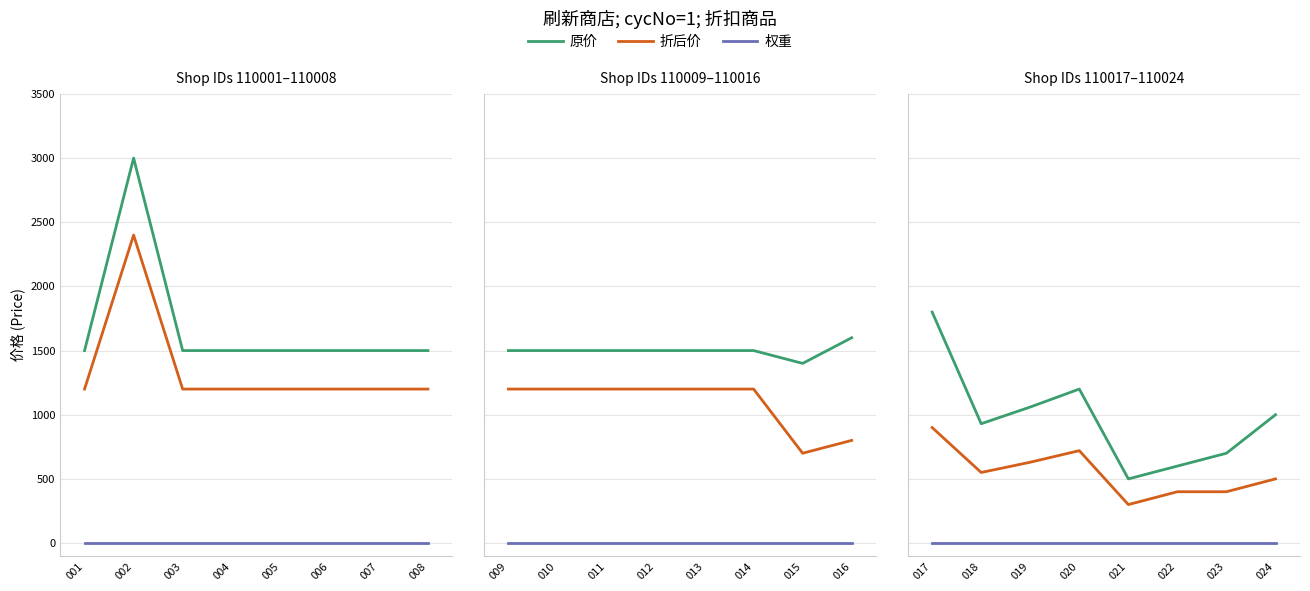

Rank the series by their average value, from lowest to highest.

权重, 折后价, 原价